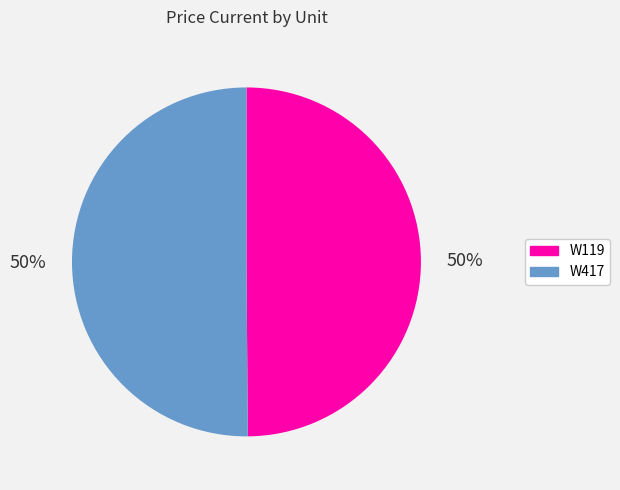

How many segments does this pie chart have?

2